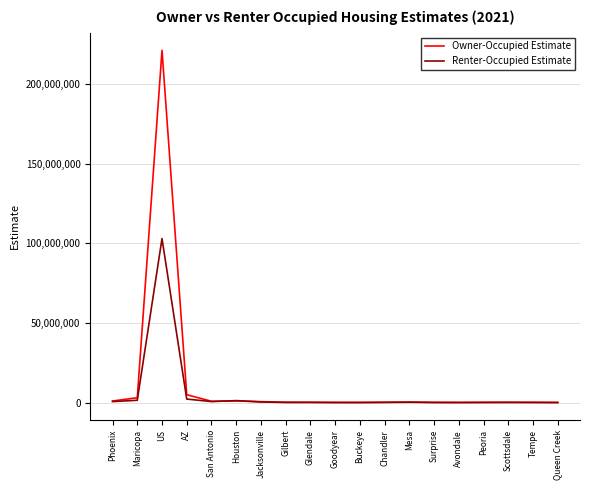

Where does the Owner-Occupied Estimate series first go above 191565?

Phoenix